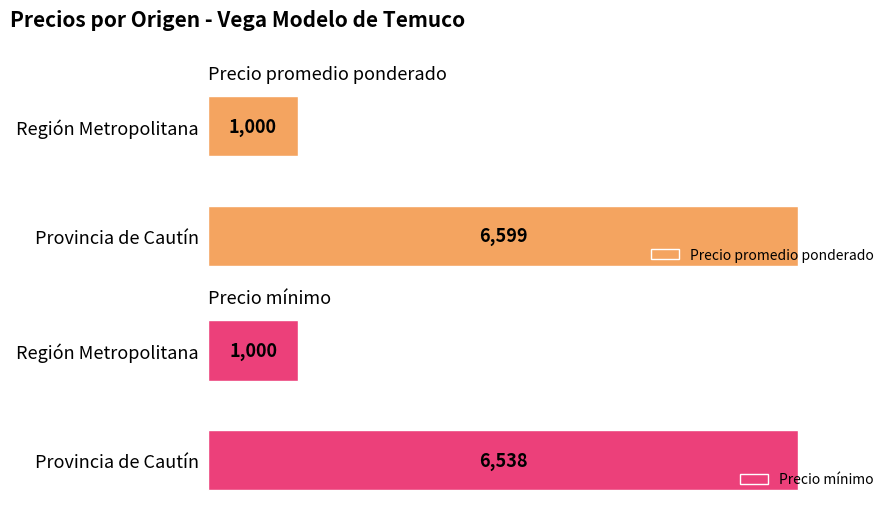

Rank the categories by Precio promedio ponderado value from highest to lowest.

Provincia de Cautín, Región Metropolitana